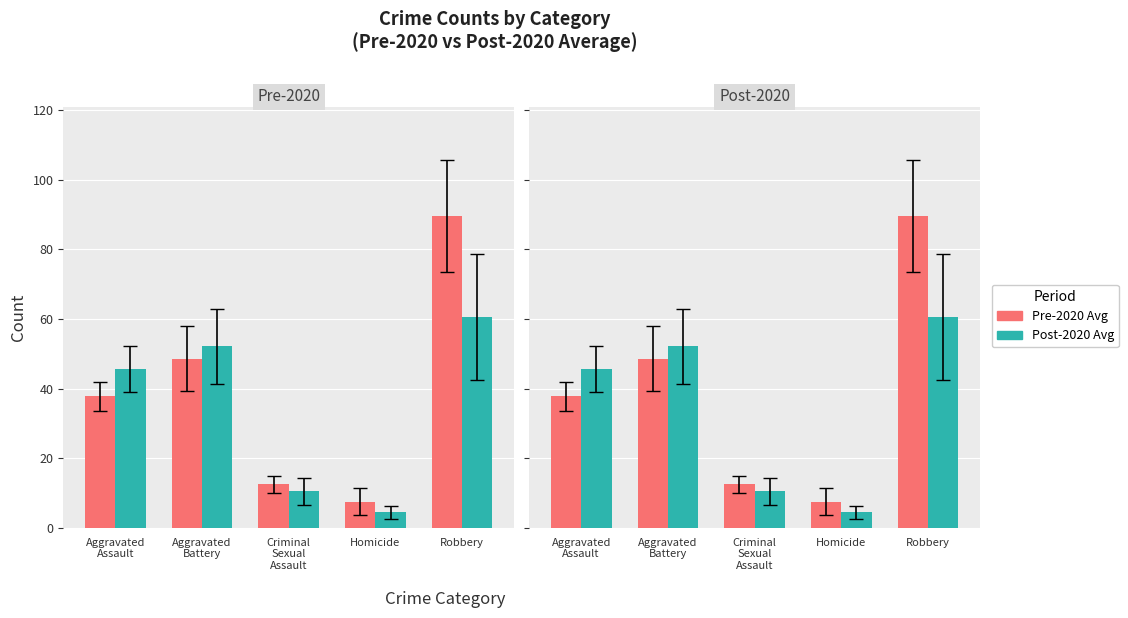

Between Aggravated
Assault and Robbery, which is larger?

Robbery